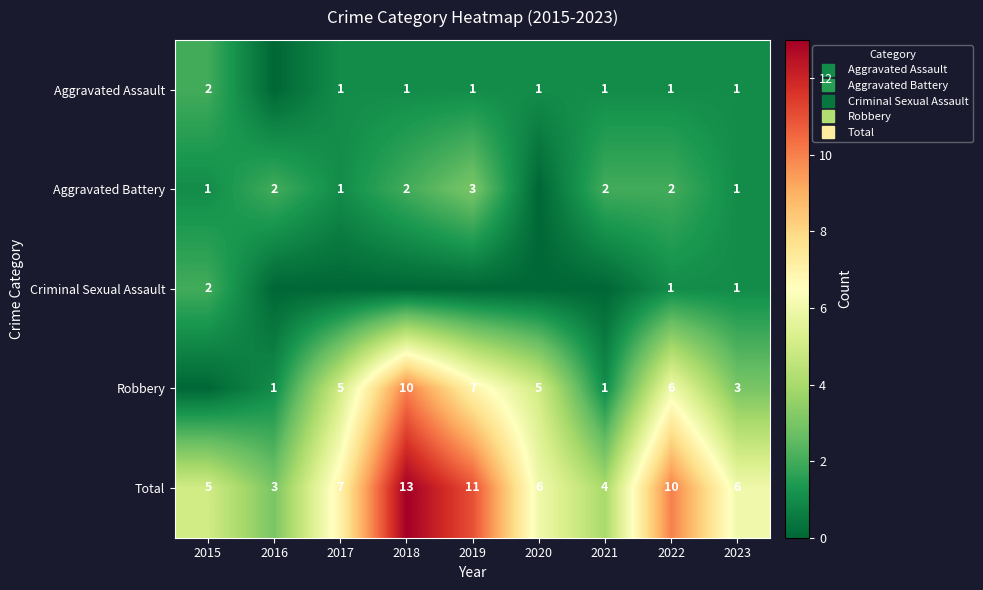

List the series in order of their peak value, highest first.

Total, Robbery, Aggravated Battery, Aggravated Assault, Criminal Sexual Assault